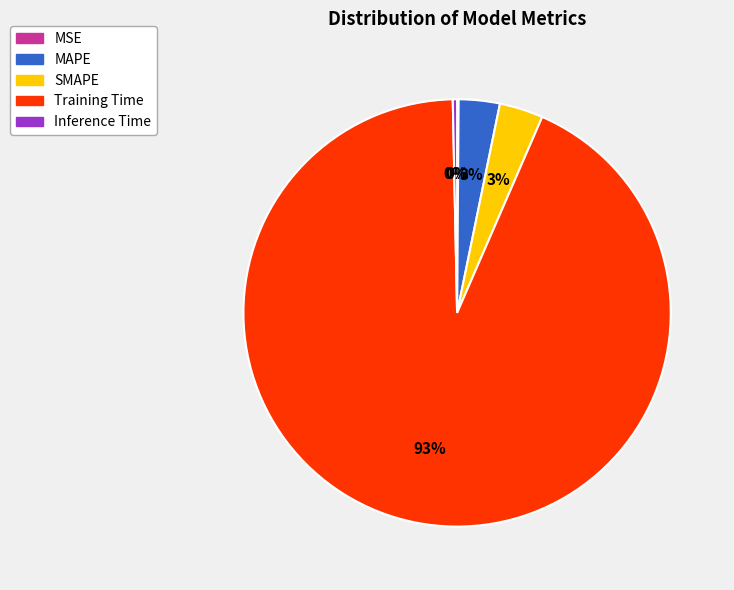

Is it true that MAPE is 3% of the pie?

True